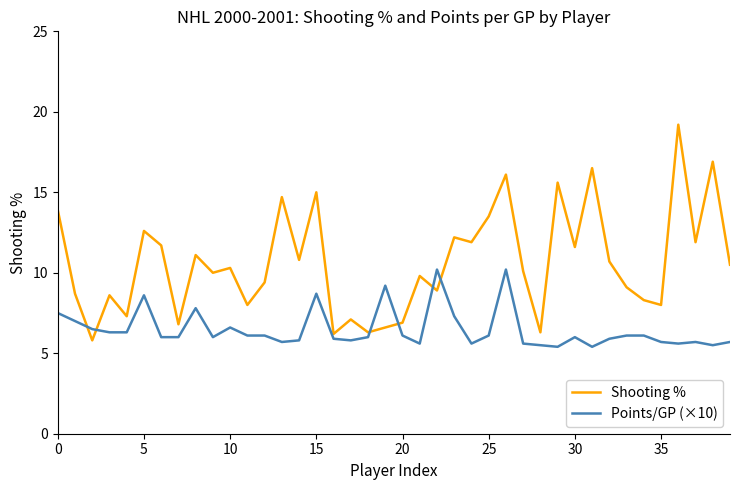

List the series in order of their peak value, lowest first.

Points/GP (×10), Shooting %